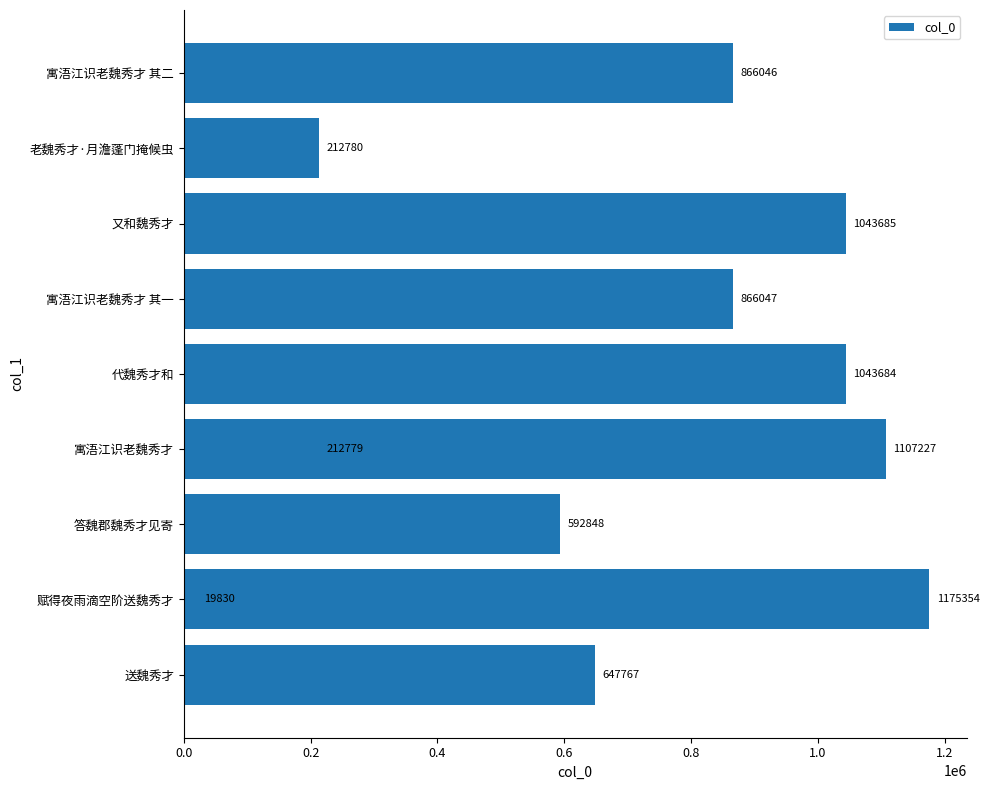

Are the bars horizontal?

Yes